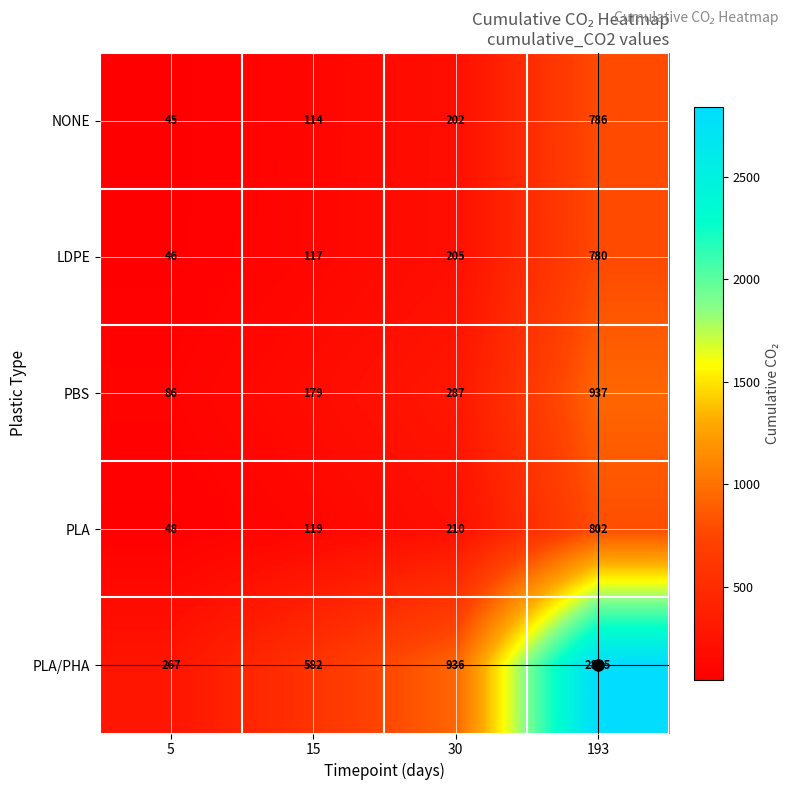

Rank the series by their maximum value, from lowest to highest.

LDPE, NONE, PLA, PBS, PLA/PHA